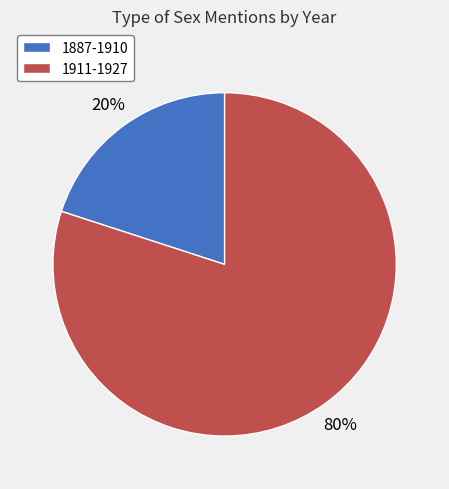

Which has a higher value, 1887-1910 or 1911-1927?

1911-1927